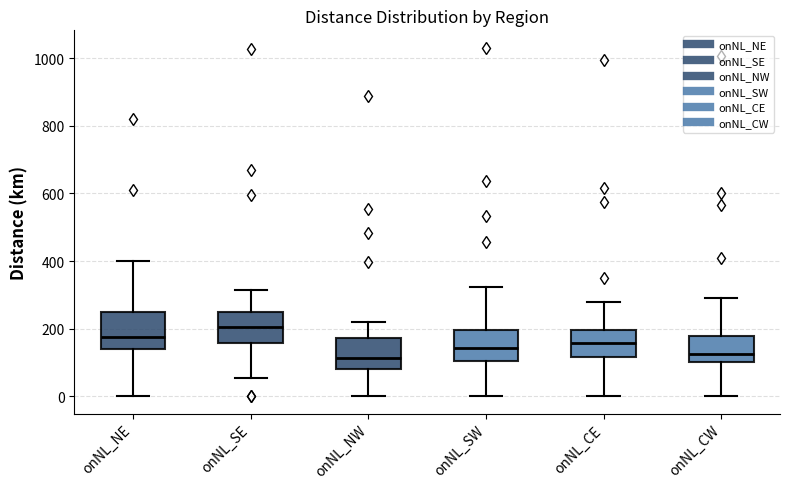

Where does the upper whisker of the box for onNL_CW end on the y-axis? The values are not printed on the chart, so give them approximately, as read against the axis.

300